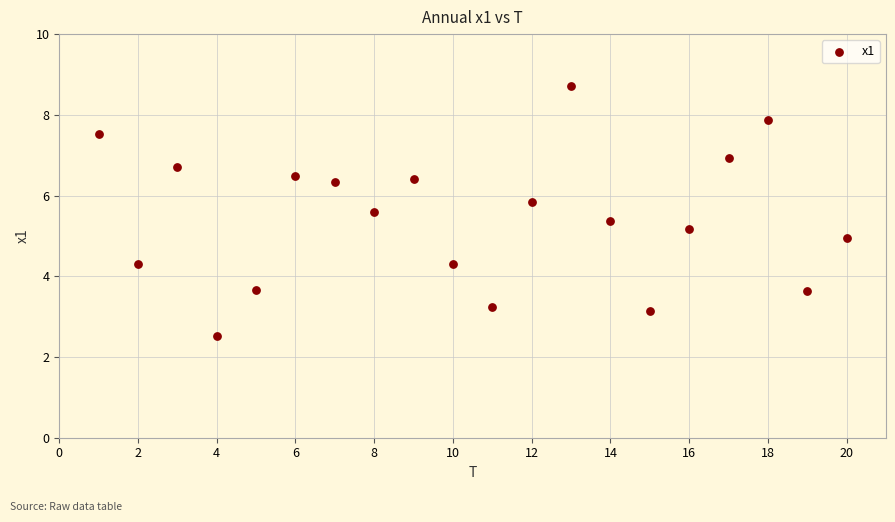

What is the range of X values (max minus min)?

19.0